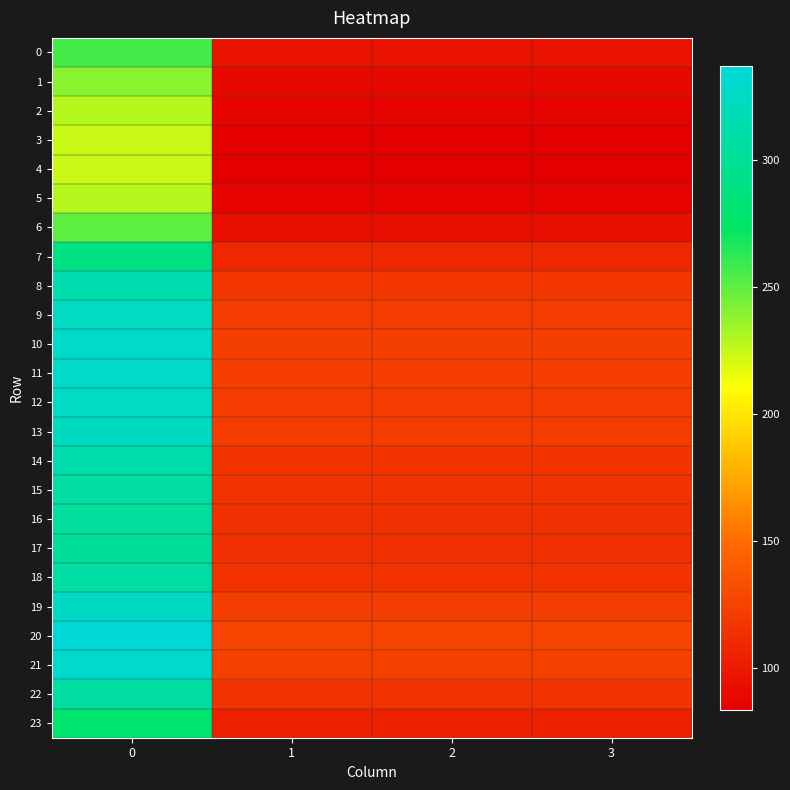

List the series in order of their peak value, lowest first.

4, 3, 5, 2, 1, 6, 0, 23, 7, 17, 16, 15, 22, 18, 14, 8, 13, 9, 12, 19, 11, 10, 21, 20